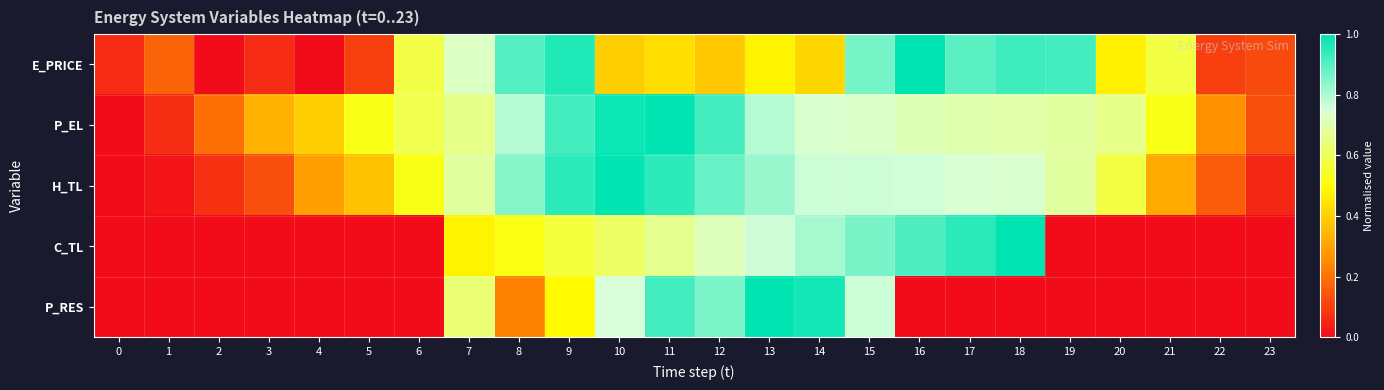

Reading left to right, transcribe all the data shown in this chart.

E_PRICE: 0=0.1	1=0.2	2=0.0	3=0.1	4=0.0	5=0.1	6=0.6	7=0.7	8=0.9	9=1.0	10=0.4	11=0.4	12=0.4	13=0.5	14=0.4	15=0.9	16=1.0	17=0.9	18=0.9	19=0.9	20=0.5	21=0.6	22=0.1	23=0.1
P_EL: 0=0.0	1=0.1	2=0.2	3=0.3	4=0.4	5=0.5	6=0.6	7=0.7	8=0.8	9=0.9	10=1.0	11=1.0	12=0.9	13=0.8	14=0.7	15=0.7	16=0.7	17=0.7	18=0.7	19=0.7	20=0.7	21=0.5	22=0.3	23=0.1
H_TL: 0=0.0	1=0.0	2=0.1	3=0.1	4=0.3	5=0.4	6=0.5	7=0.7	8=0.8	9=0.9	10=1.0	11=0.9	12=0.9	13=0.8	14=0.8	15=0.8	16=0.8	17=0.7	18=0.7	19=0.7	20=0.6	21=0.3	22=0.2	23=0.1
C_TL: 0=0.0	1=0.0	2=0.0	3=0.0	4=0.0	5=0.0	6=0.0	7=0.5	8=0.5	9=0.6	10=0.6	11=0.7	12=0.7	13=0.8	14=0.8	15=0.9	16=0.9	17=1.0	18=1.0	19=0.0	20=0.0	21=0.0	22=0.0	23=0.0
P_RES: 0=0.0	1=0.0	2=0.0	3=0.0	4=0.0	5=0.0	6=0.0	7=0.6	8=0.2	9=0.5	10=0.8	11=0.9	12=0.9	13=1.0	14=1.0	15=0.8	16=0.0	17=0.0	18=0.0	19=0.0	20=0.0	21=0.0	22=0.0	23=0.0